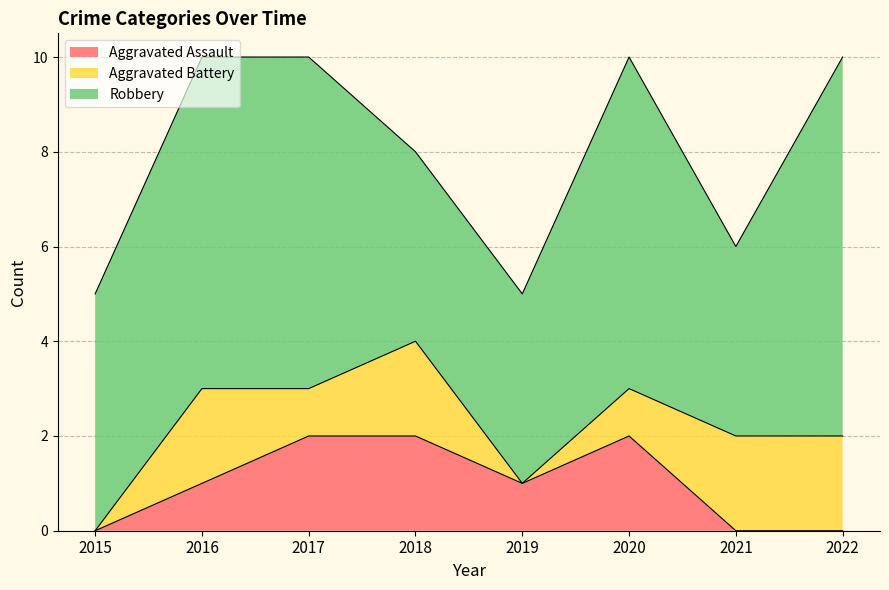

What is the sum of all Robbery values?

46